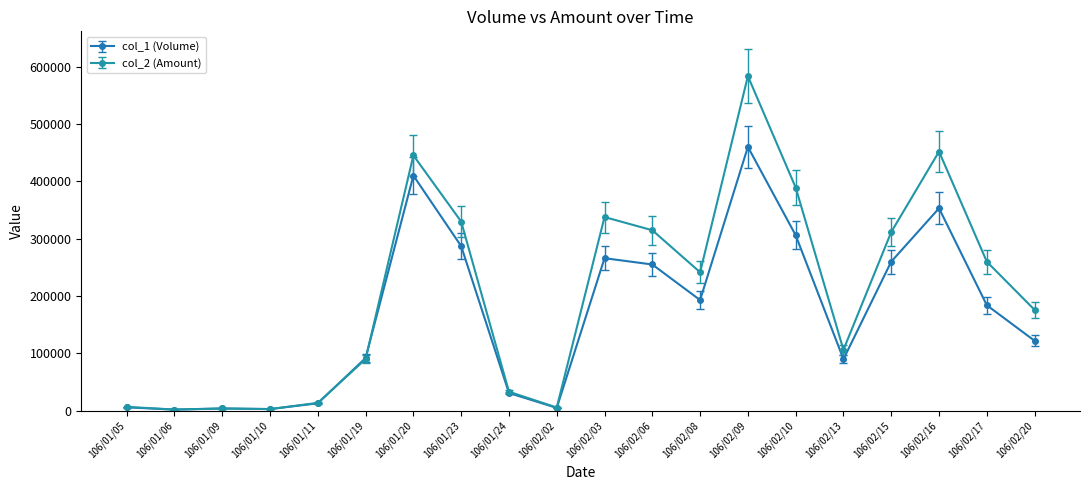

The value of col_1 (Volume) at 106/02/20 is 33410. True or false?

False